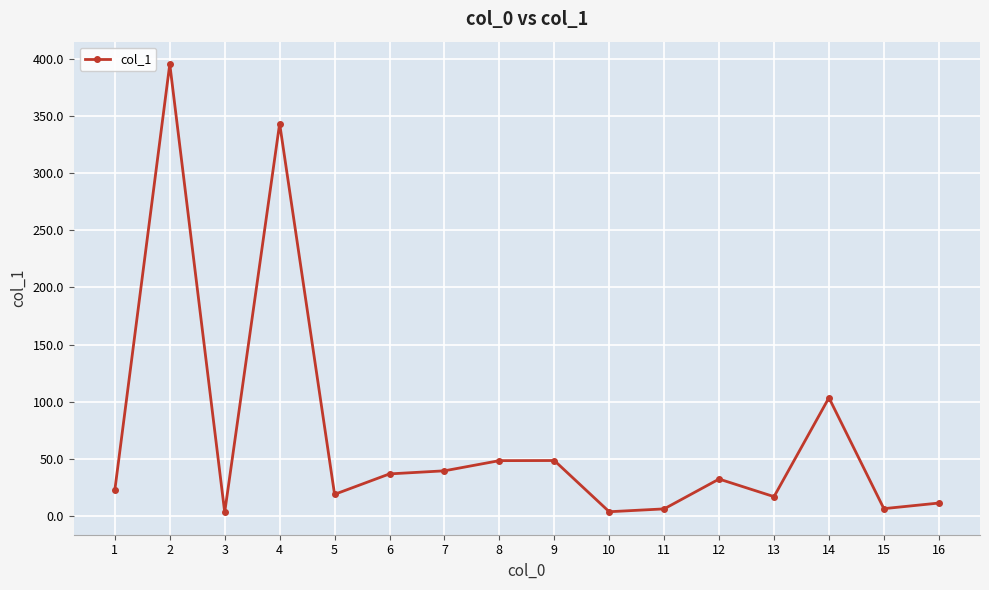

What is the maximum value shown in the chart?

395.4